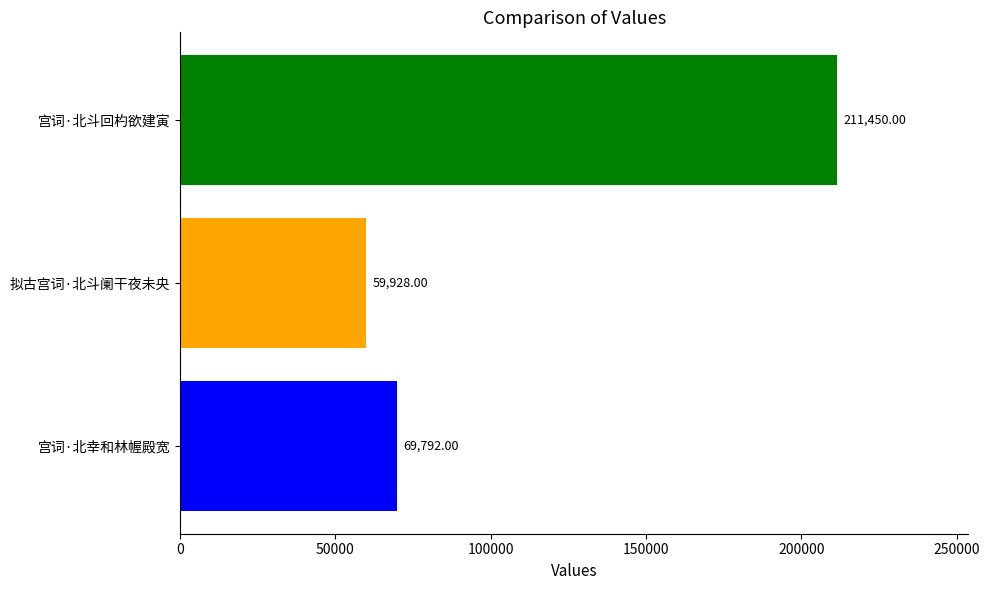

Are the bars horizontal?

Yes